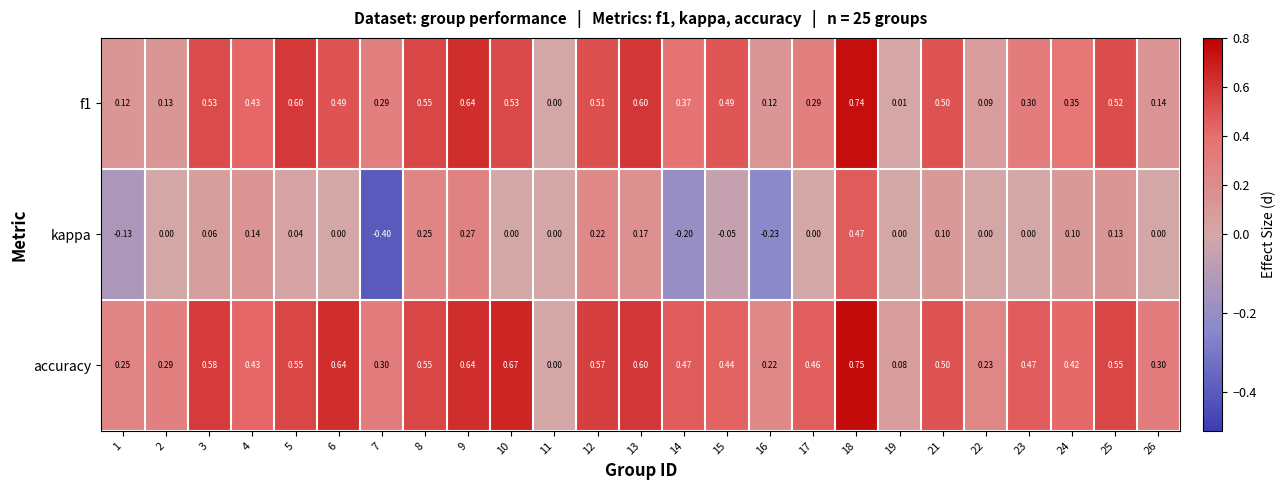

At 12, list the series in order from smallest to largest.

kappa, f1, accuracy